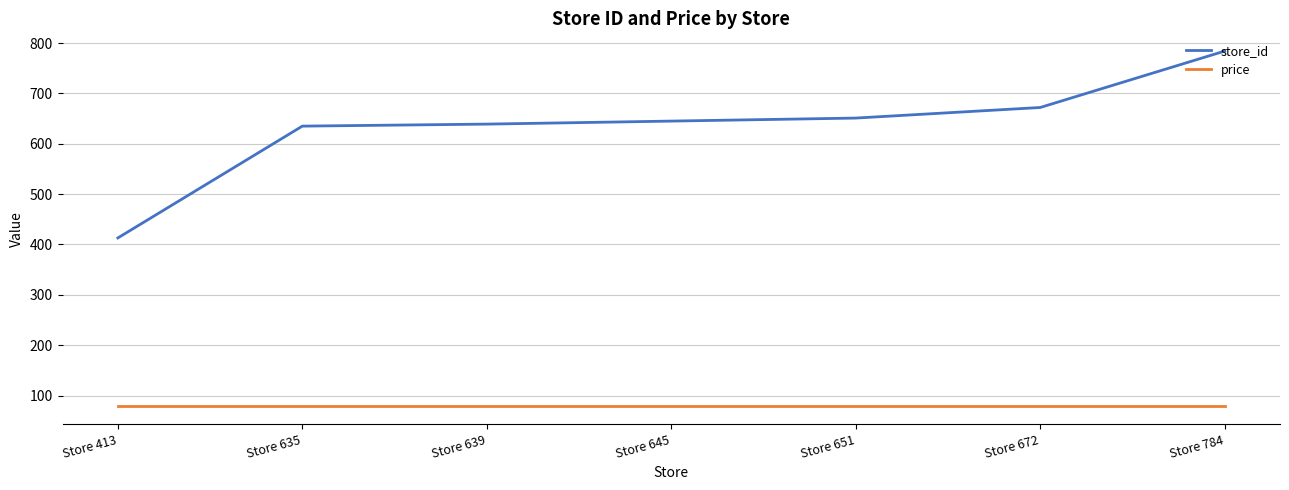

List the series in order of their overall mean, highest first.

store_id, price